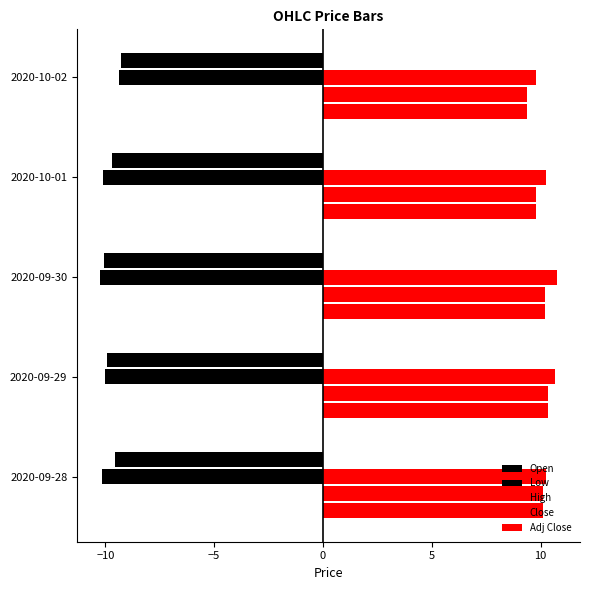

What is the sum of all Open values?

-49.9